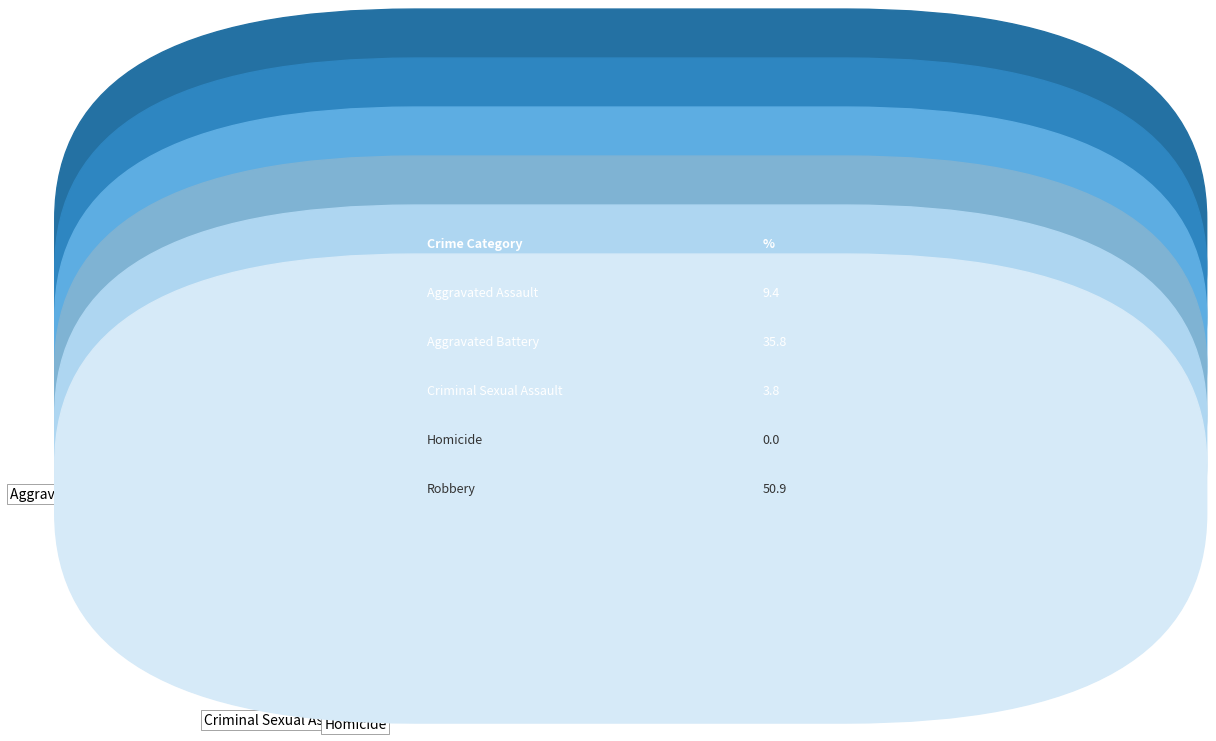

Is there any slice that represents more than half of the pie?

Yes